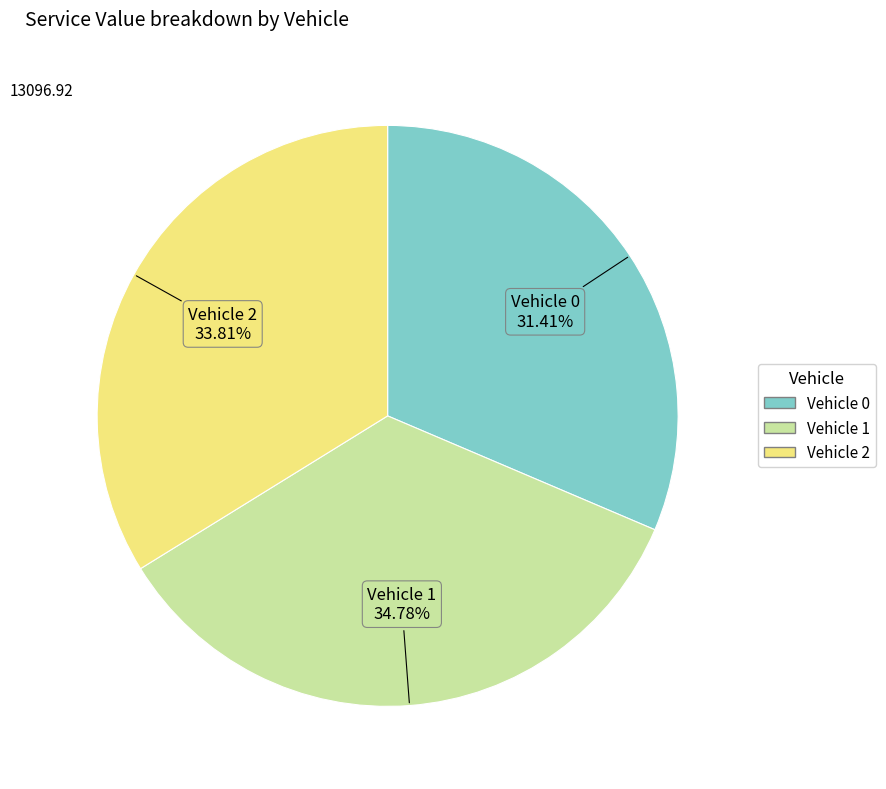

Which has a higher value, Vehicle 2 or Vehicle 1?

Vehicle 1